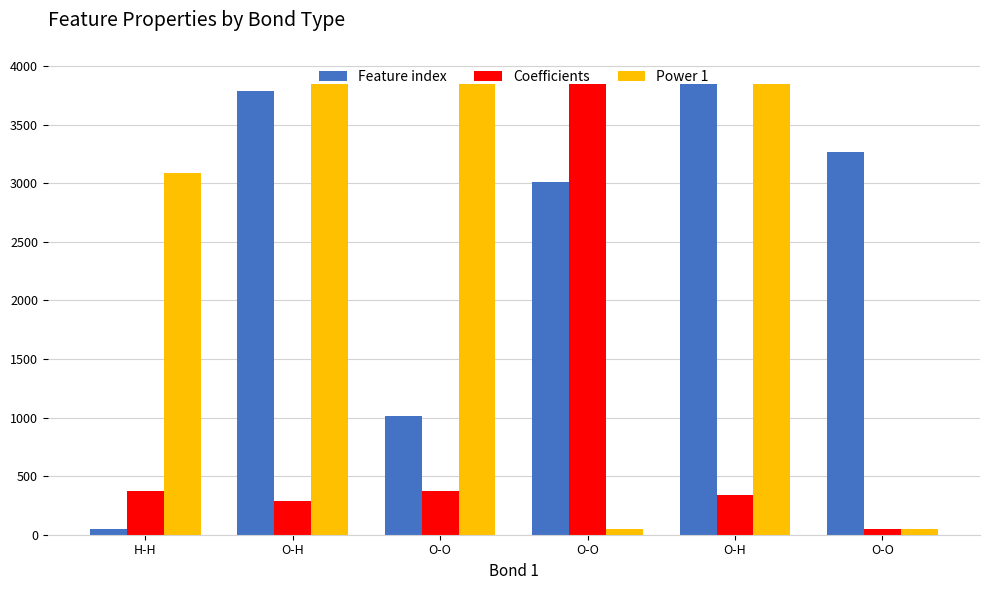

The value of Power 1 at O-H is 3850.0. True or false?

True